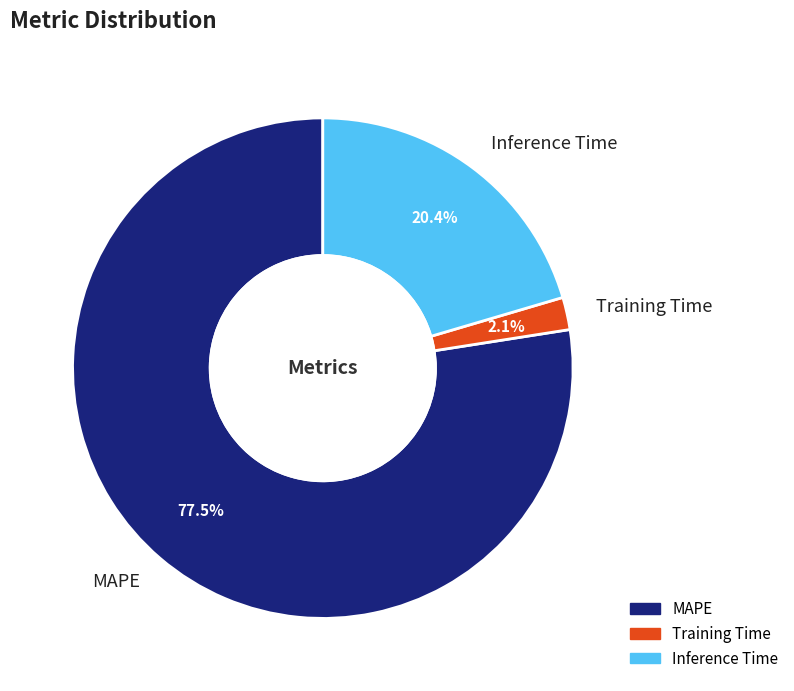

What is the total percentage of Training Time and Inference Time?

22.5%